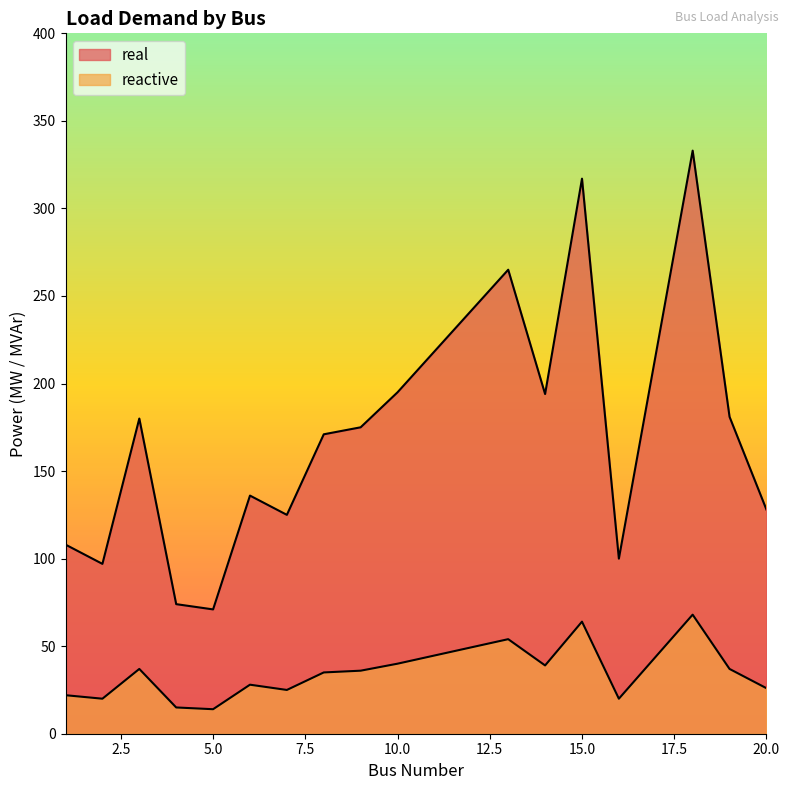

Does the chart have visible grid lines?

No